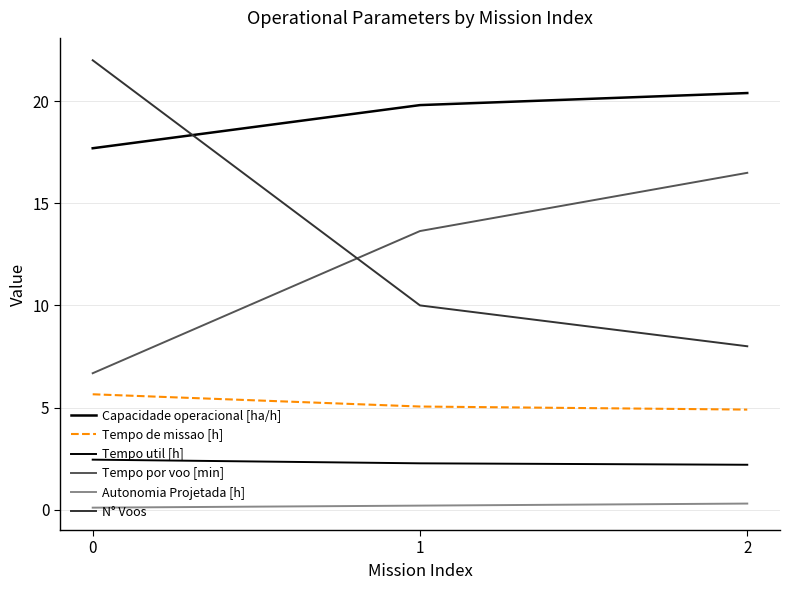

Reading right to left, transcribe all the data shown in this chart.

Capacidade operacional [ha/h]: 20.4	19.8	17.7
Tempo de missao [h]: 4.9	5.0	5.7
Tempo util [h]: 2.2	2.3	2.5
Tempo por voo [min]: 16.5	13.6	6.7
Autonomia Projetada [h]: 0.3	0.2	0.1
N° Voos: 8.0	10.0	22.0